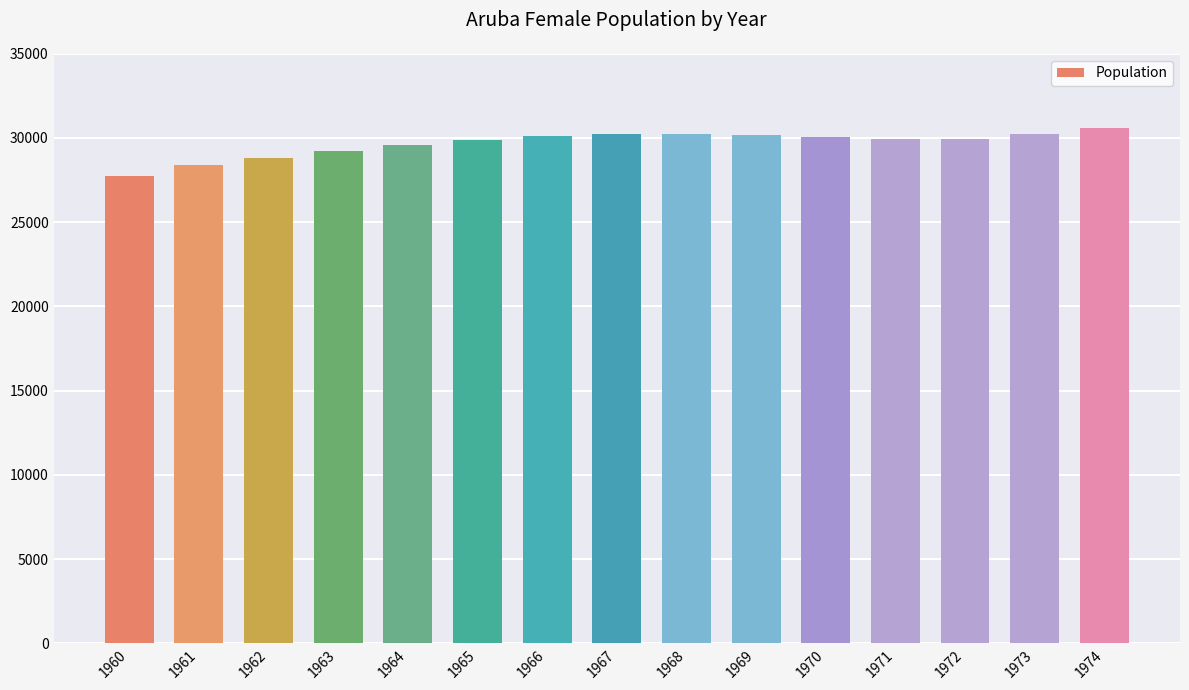

Which label corresponds to the smallest value in the chart?

1960